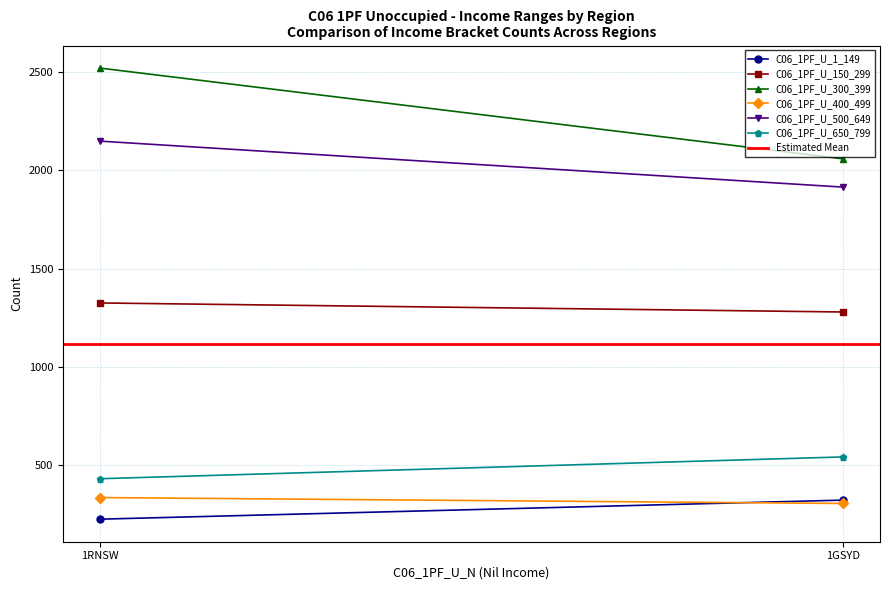

Reading left to right, extract all data points from this chart.

C06_1PF_U_1_149: 224	321
C06_1PF_U_150_299: 1325	1279
C06_1PF_U_300_399: 2521	2059
C06_1PF_U_400_499: 334	304
C06_1PF_U_500_649: 2149	1915
C06_1PF_U_650_799: 430	541